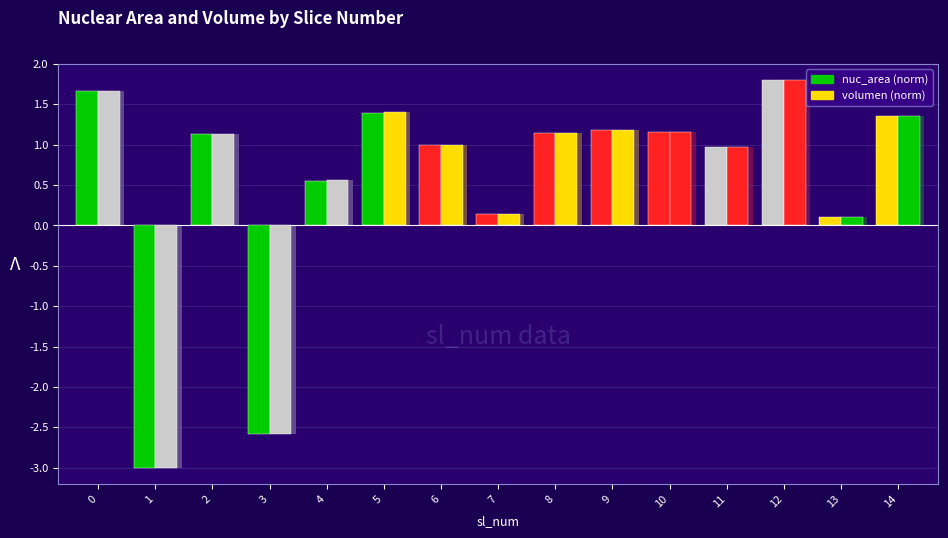

Between 9 and 10, which is larger?

9